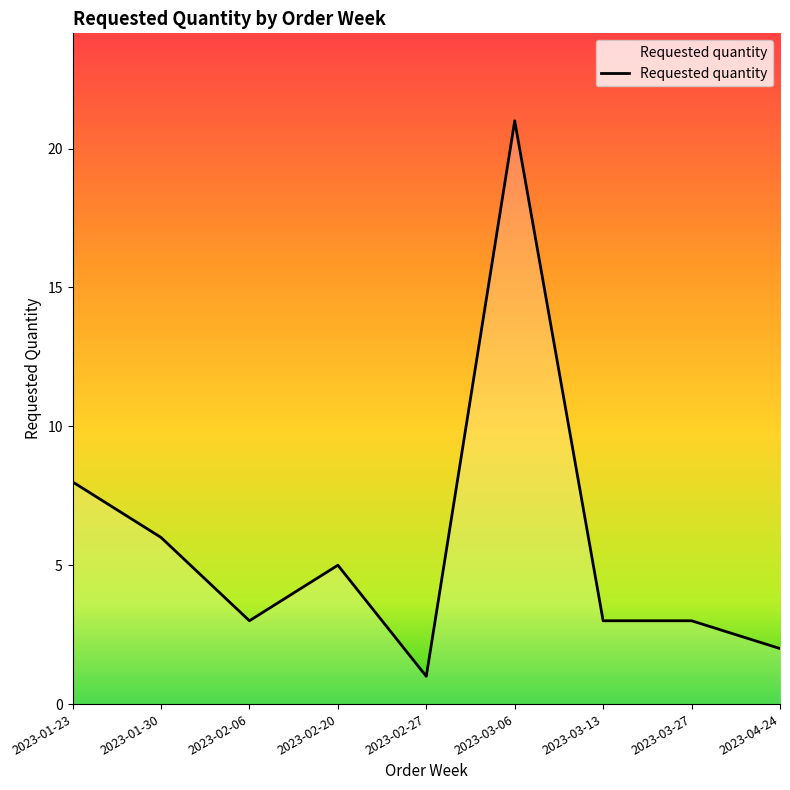

Reading left to right, list all the values displayed in this chart.

8	6	3	5	1	21	3	3	2